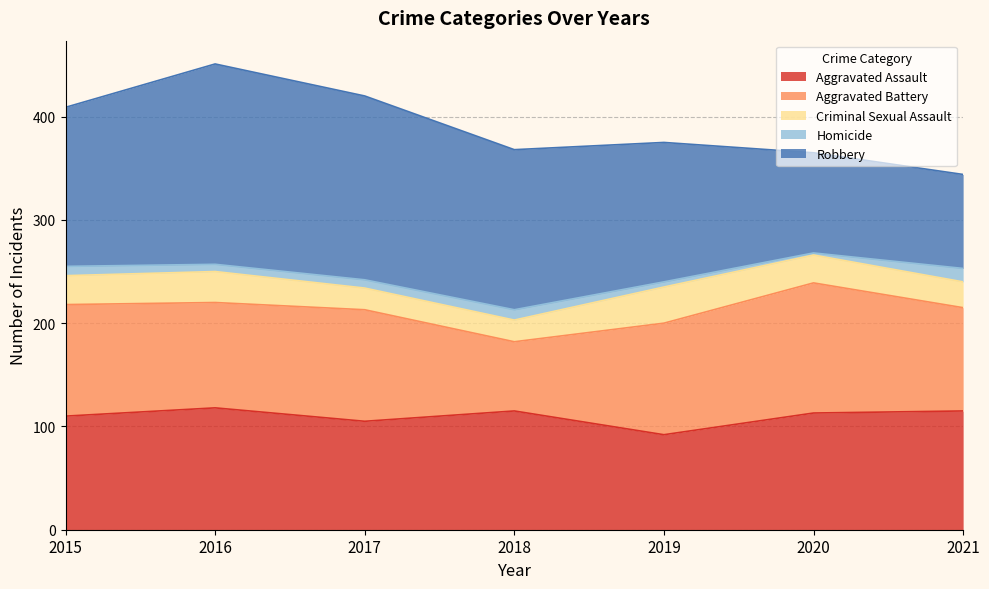

Count the number of categories in the chart.

7